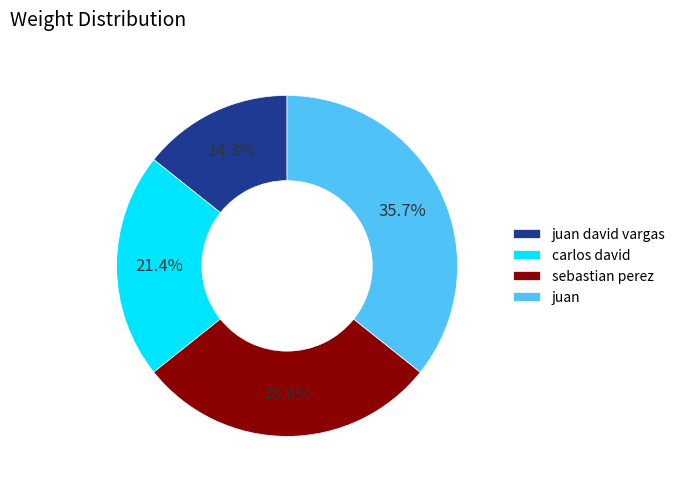

To the nearest percent, what is the difference between the largest and smallest slice percentages?

21%